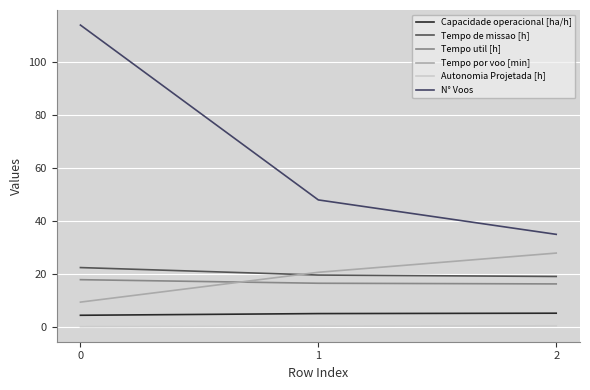

Is it true that Tempo de missao [h] equals 10.6 at 2?

False